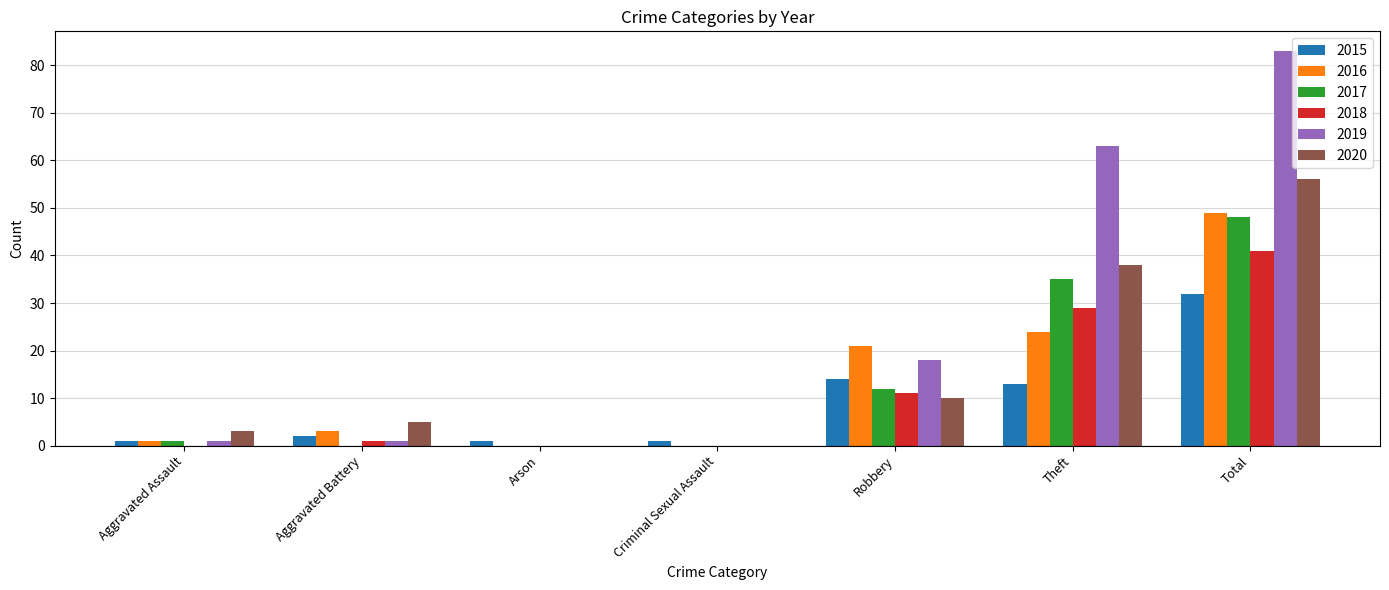

Where is 2015 nearest to the value 16?

Robbery